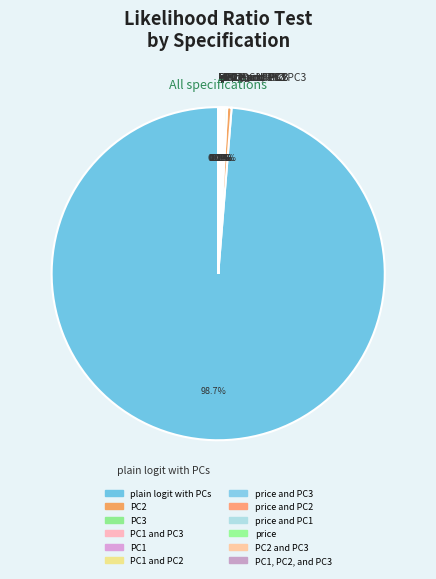

To the nearest percent, what percentage of the pie is plain logit with PCs?

99%